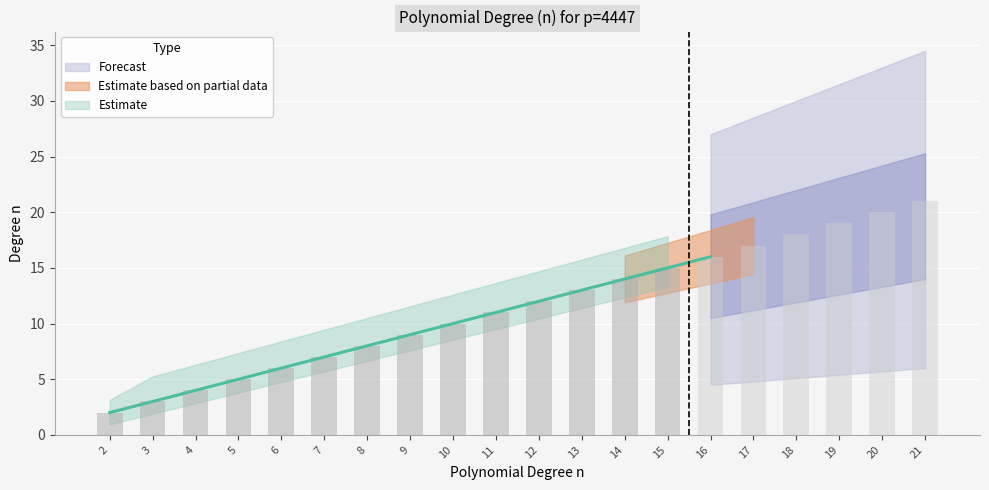

What is the change in value from 11 to 18?

+7